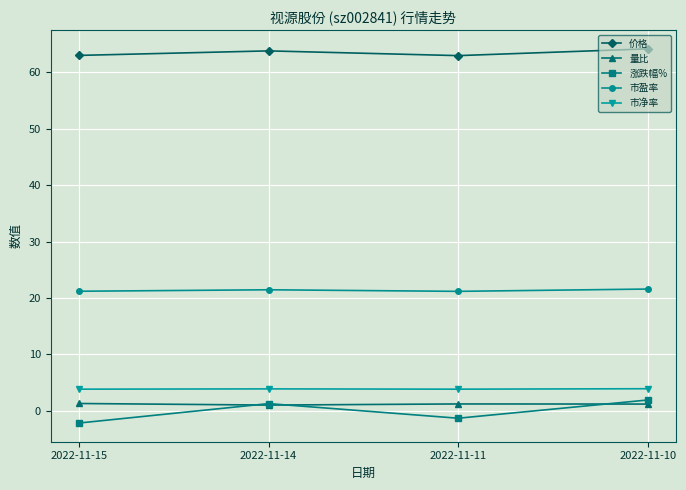

What is the value of the 量比 point at the 1st from the left?

1.3